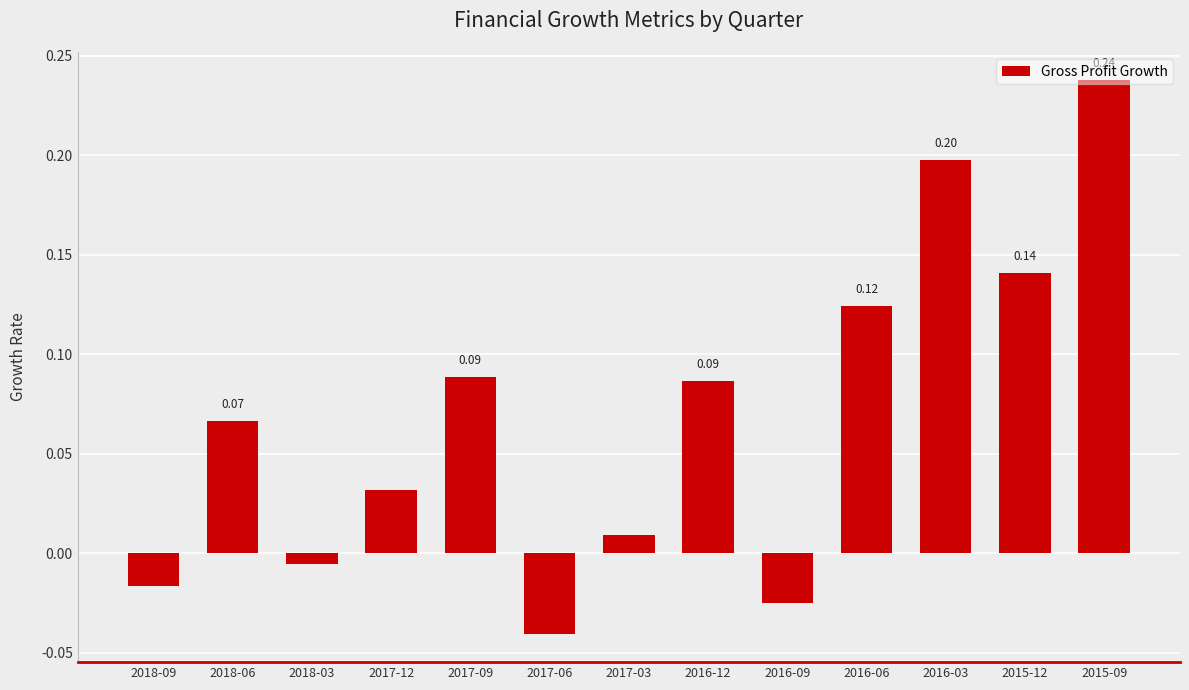

What is the difference between the maximum and second lowest values?

0.3